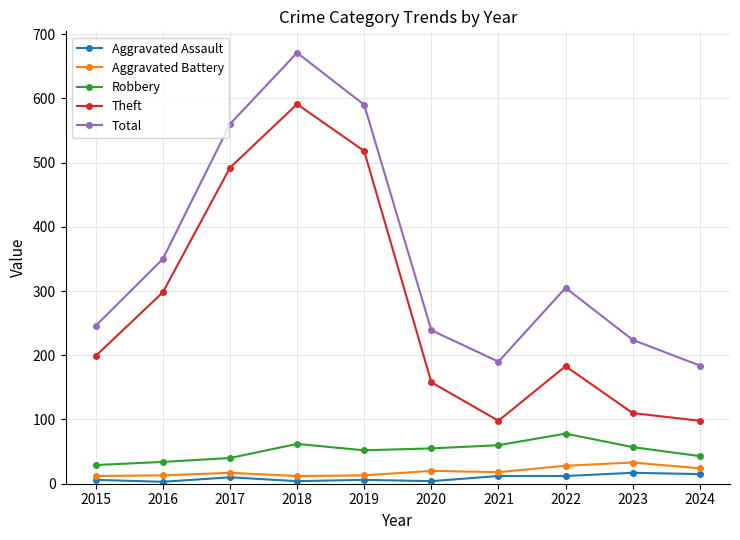

At which label does Robbery first exceed 55?

2018